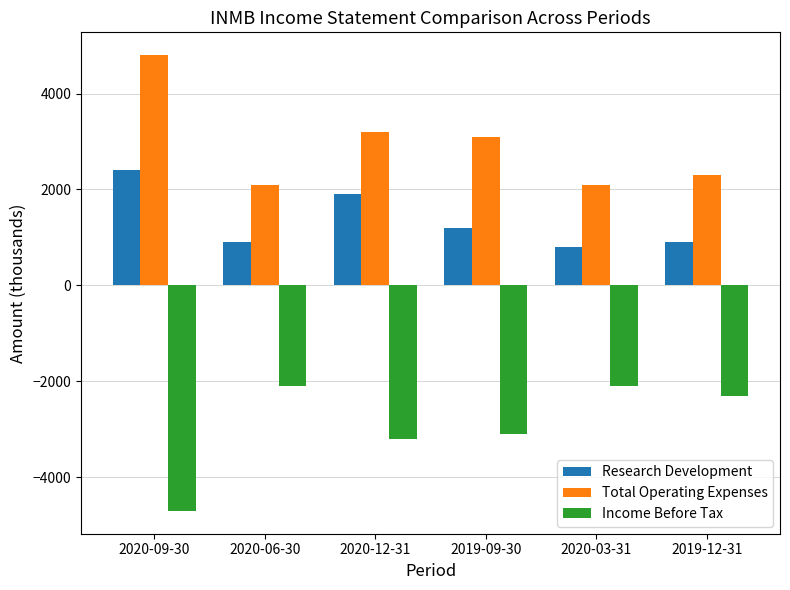

What is the value of the Research Development bar at the 6th from the left?

900